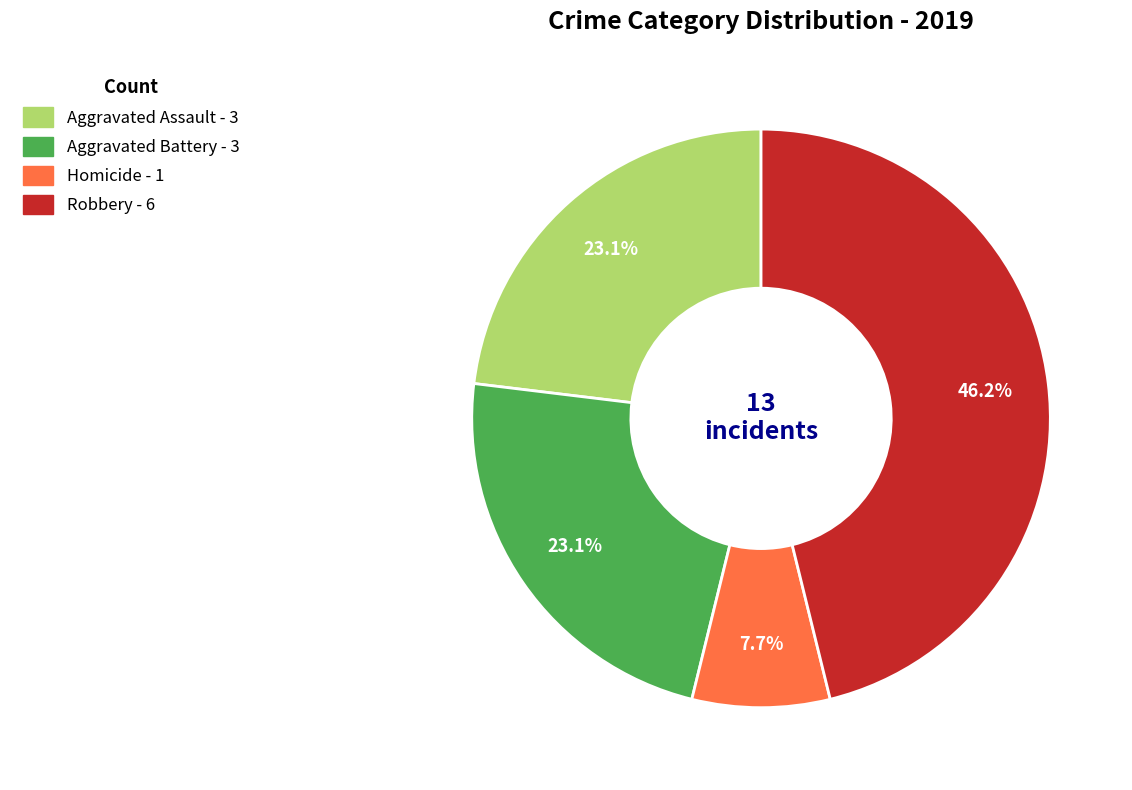

Does any single category account for the majority?

No